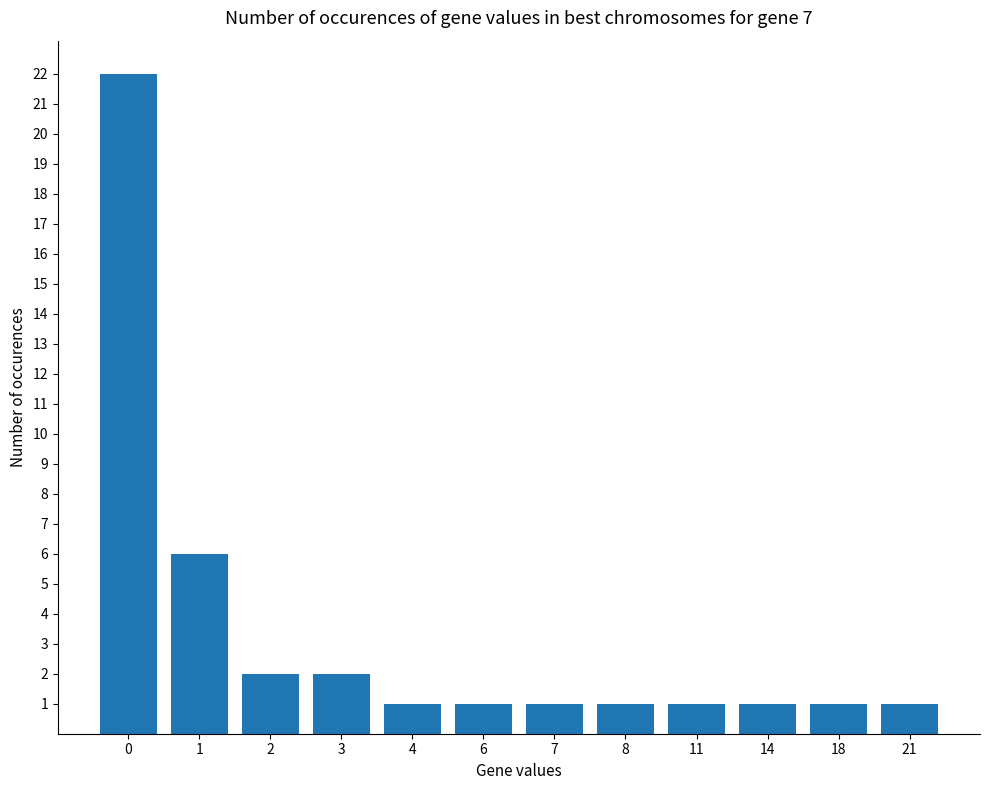

What is the difference between the values at 8 and 3?

1